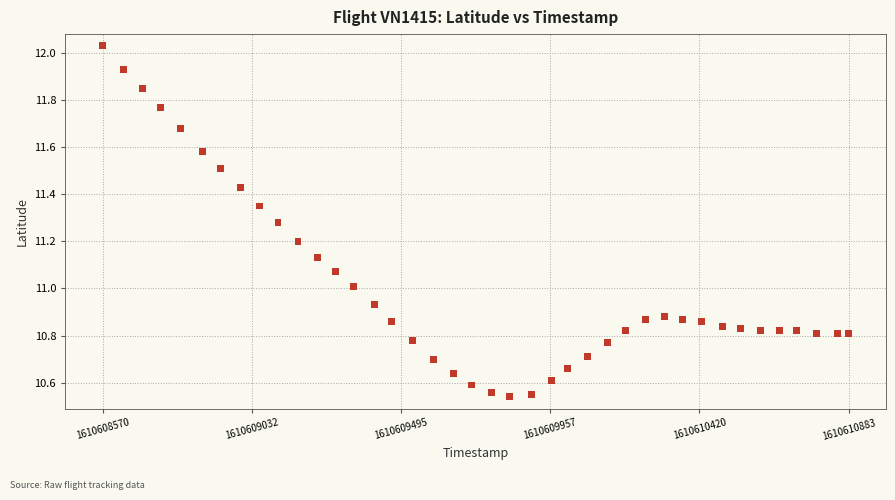

What is the range of X values (max minus min)?

2313.0